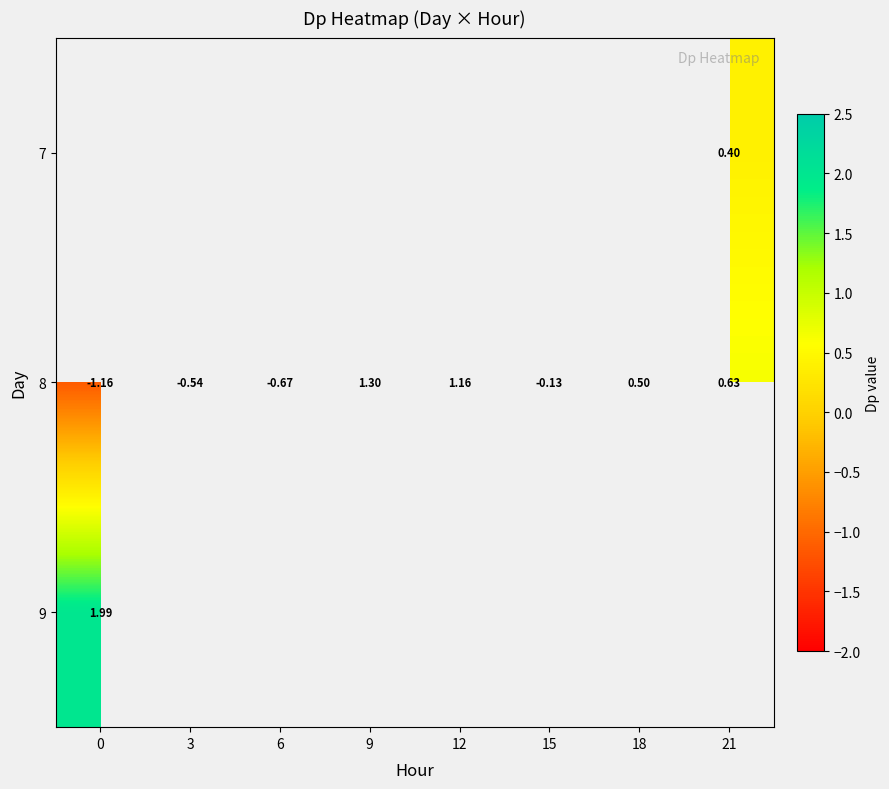

Count the number of categories in the chart.

8